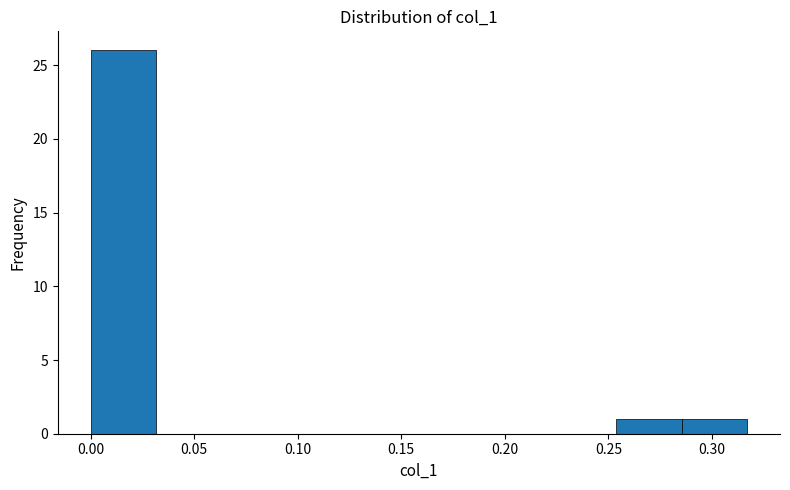

Over which range of the x-axis is the bar tallest?

0.000 to 0.030